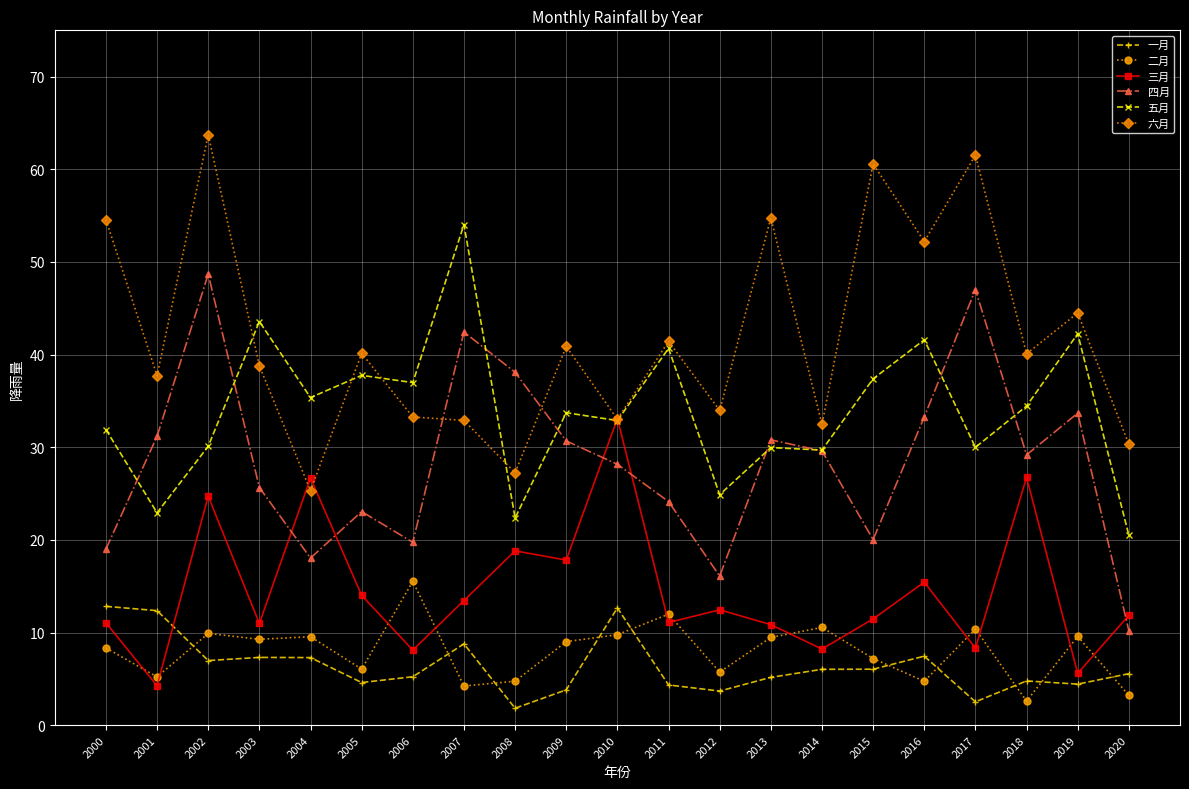

In 五月, how many points are lower than both neighbors (excluding endpoints)?

8